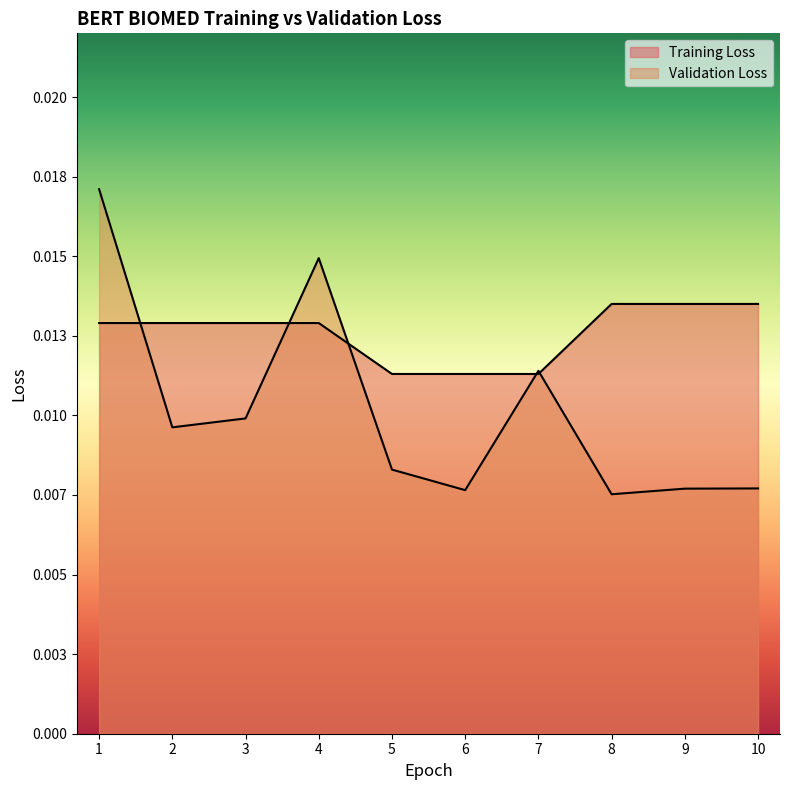

Rank the series by their average value, from highest to lowest.

Training Loss, Validation Loss